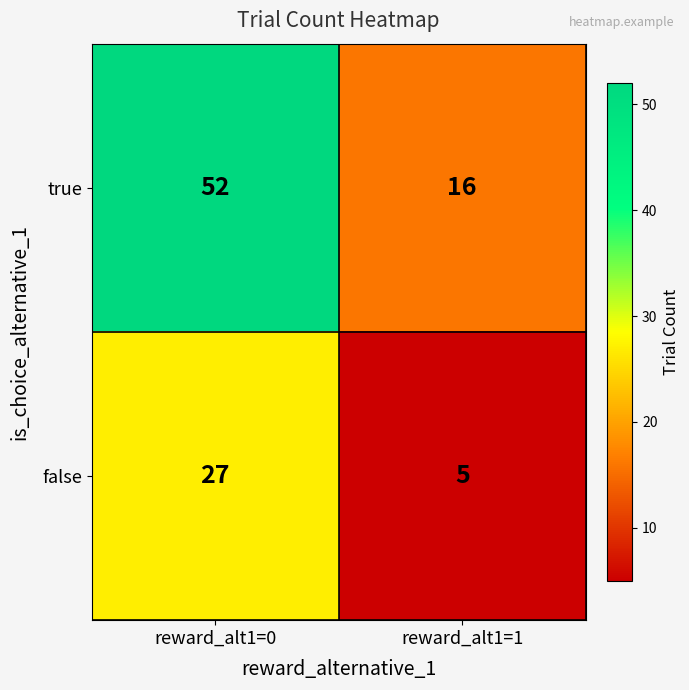

Is it true that false equals 3 at reward_alt1=1?

False